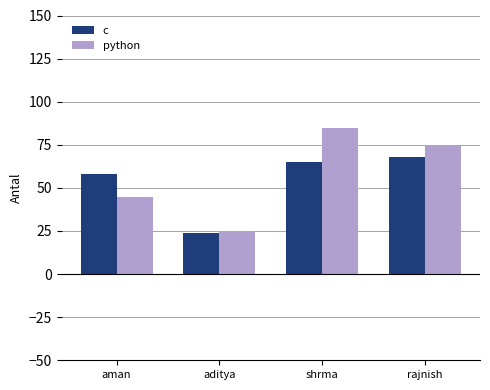

What is the value of the c bar at the 3rd from the left?

65